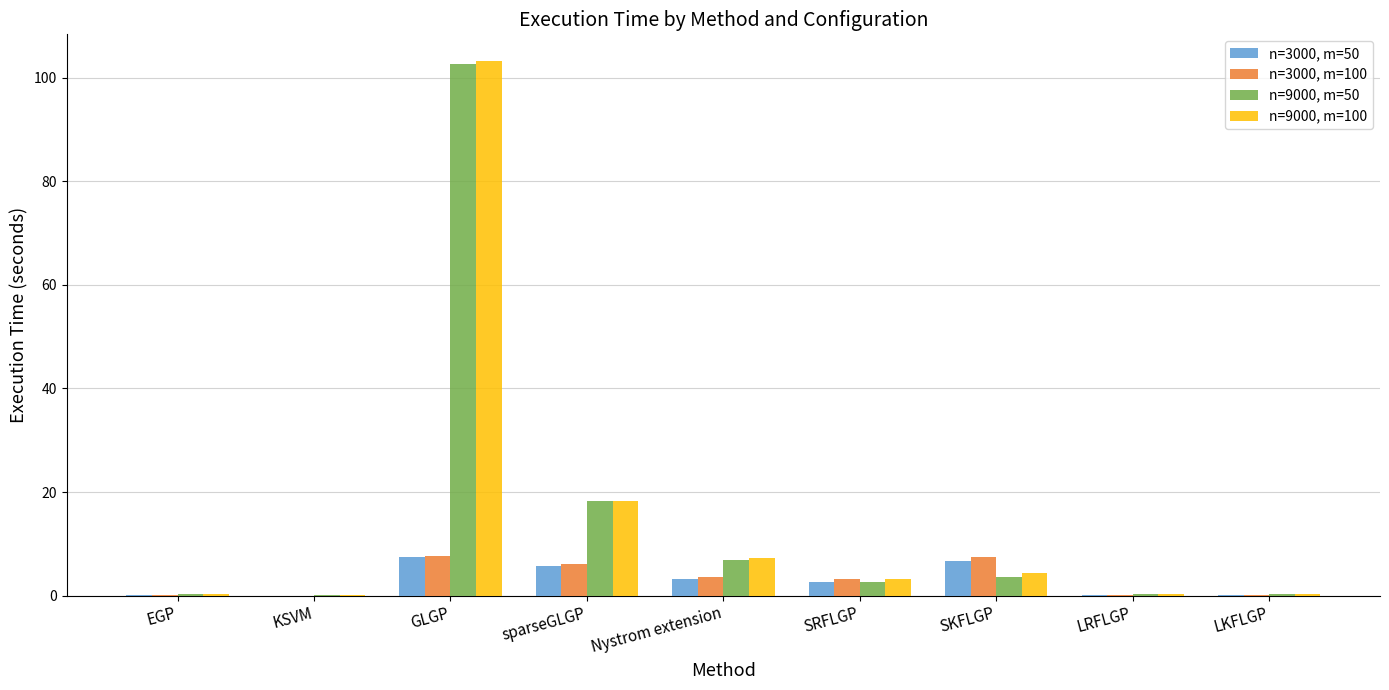

At which label is n=9000, m=100 closest to 51?

sparseGLGP